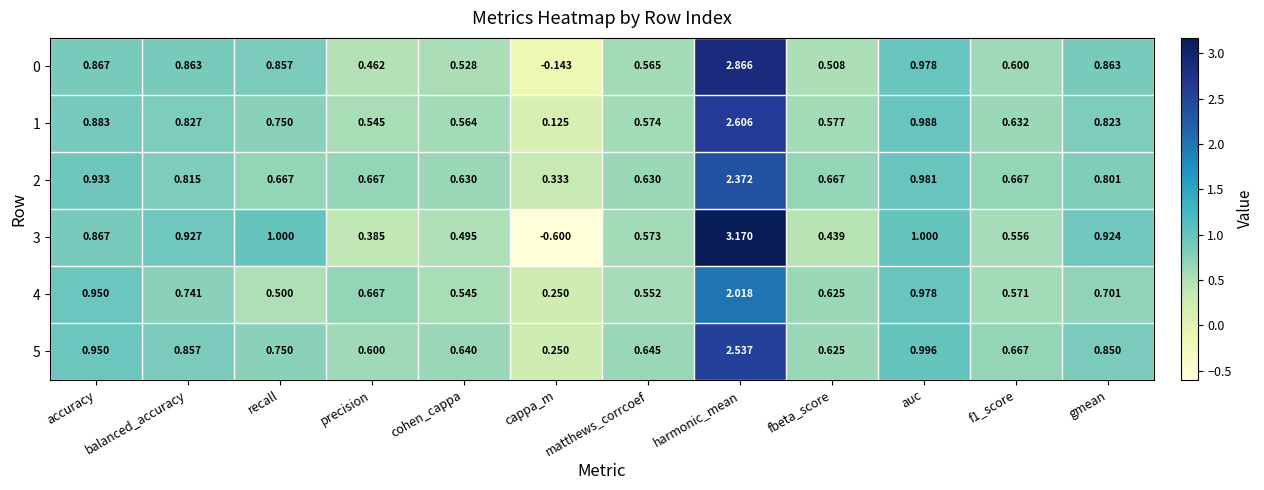

How many distinct data groups are displayed?

6